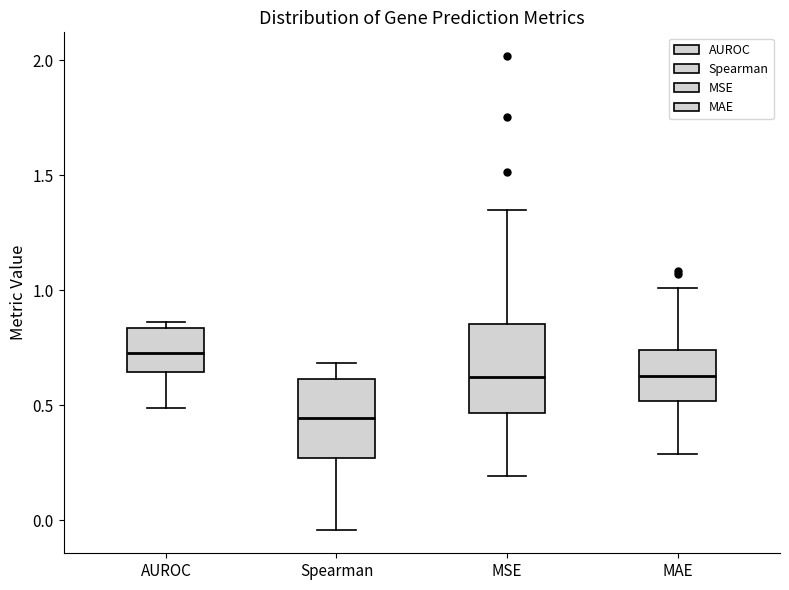

Which box's median line is the highest?

AUROC